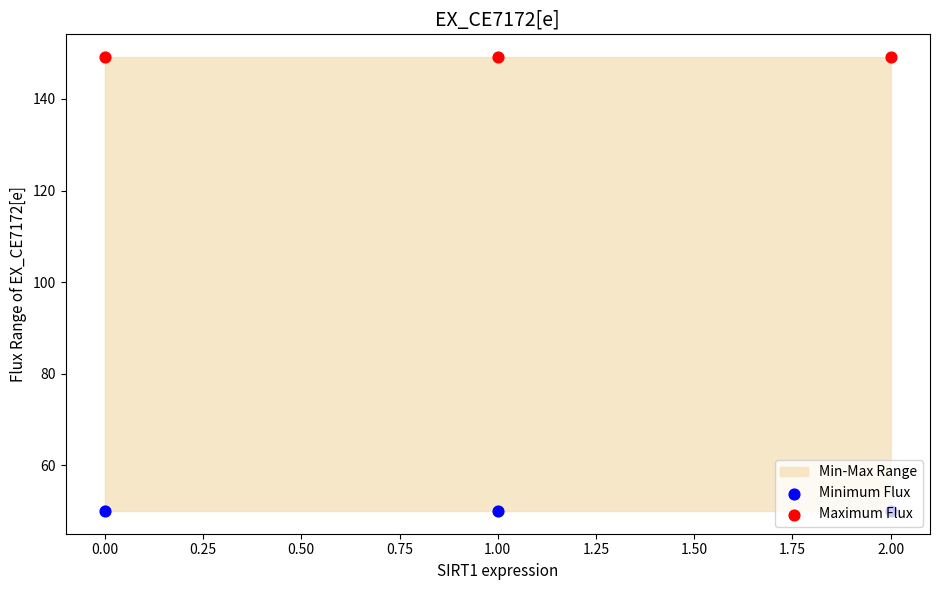

Is the value of Maximum Flux at 2.00 greater than the value of Minimum Flux at 2.00?

Yes